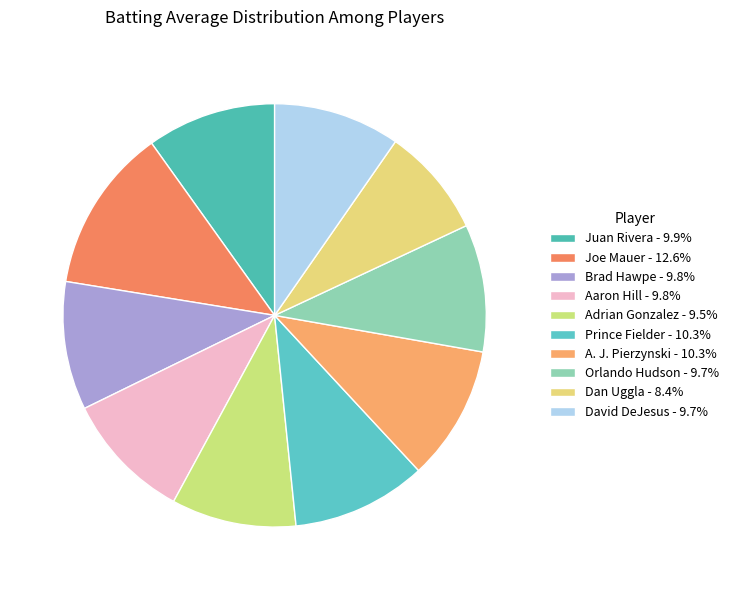

Count the number of slices in the pie.

10